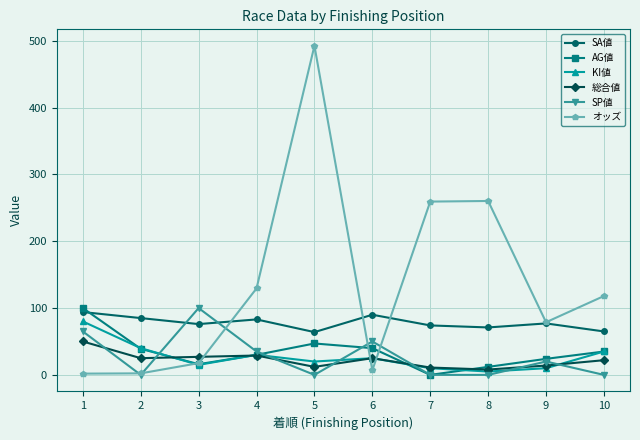

What is the value of the AG値 point at the 4th from the left?

30.0